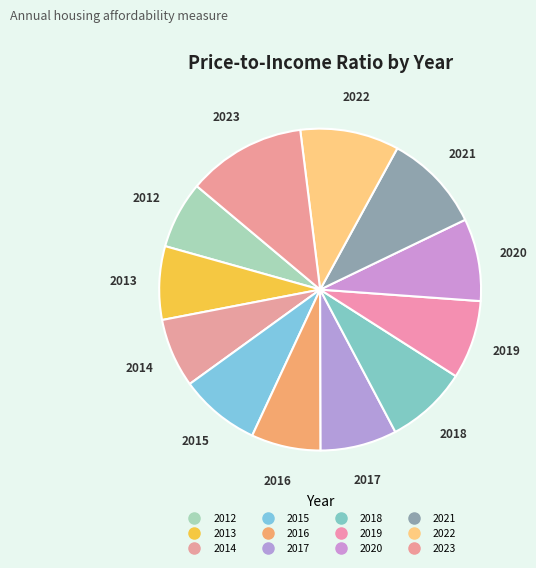

What percentage is the 2013 slice, to the nearest percent?

7%